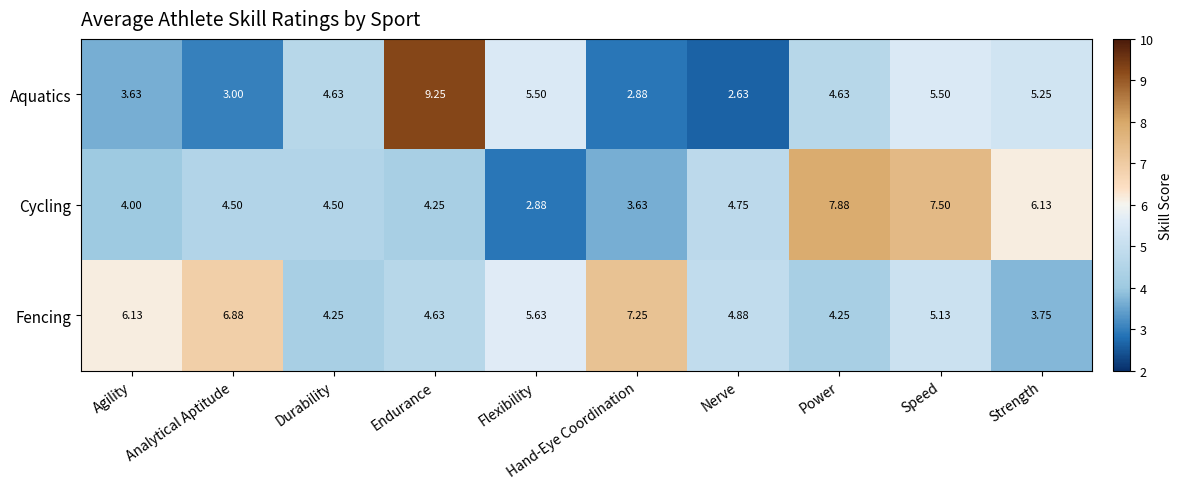

At which category does the chart reach its peak across all series?

Endurance